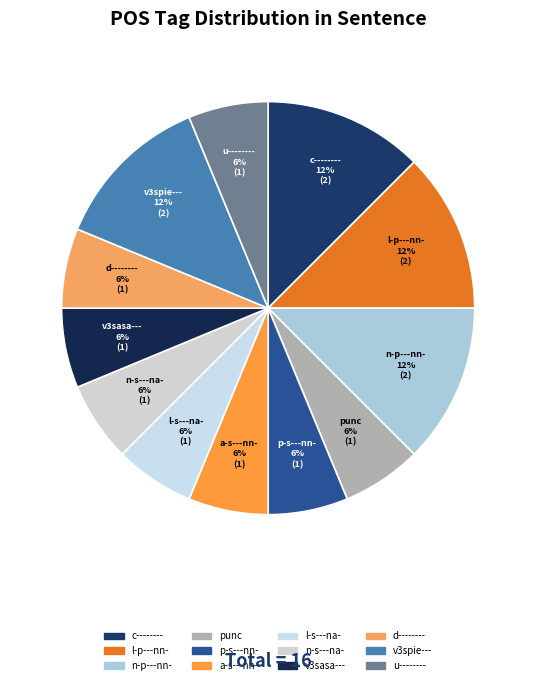

To the nearest percent, what percentage of the pie is punc?

6%